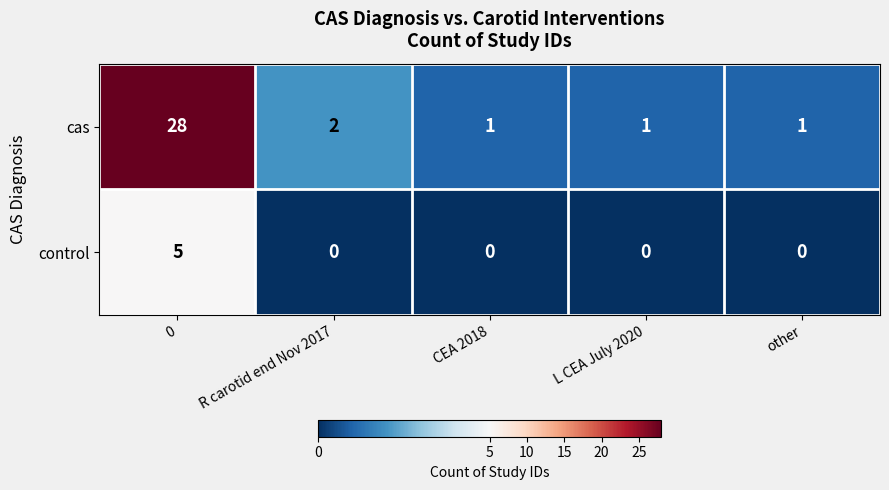

True or false: control has a value of 0 at other.

True